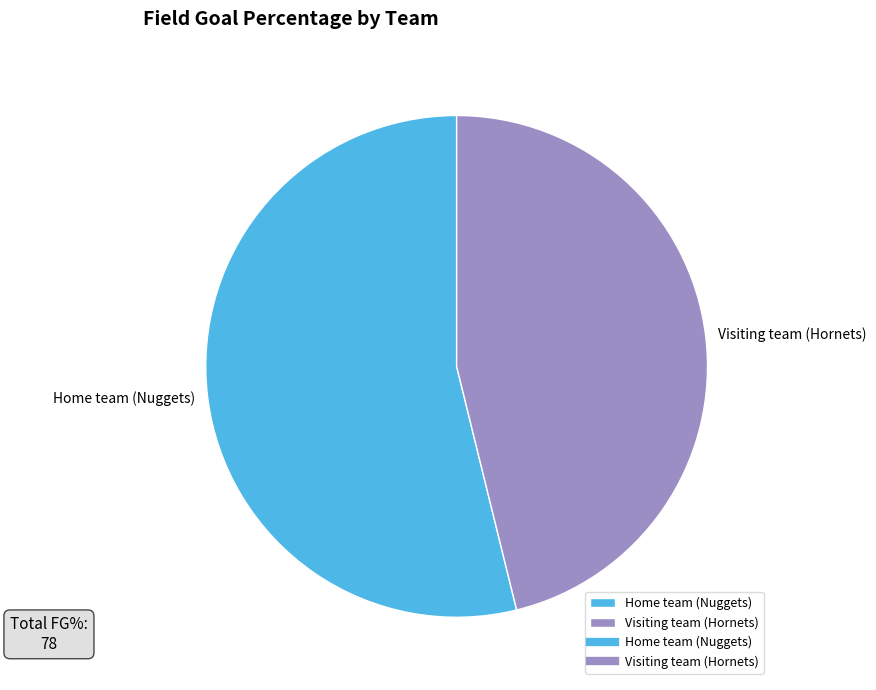

Combined, do Home team (Nuggets) and Visiting team (Hornets) account for over 50%?

Yes